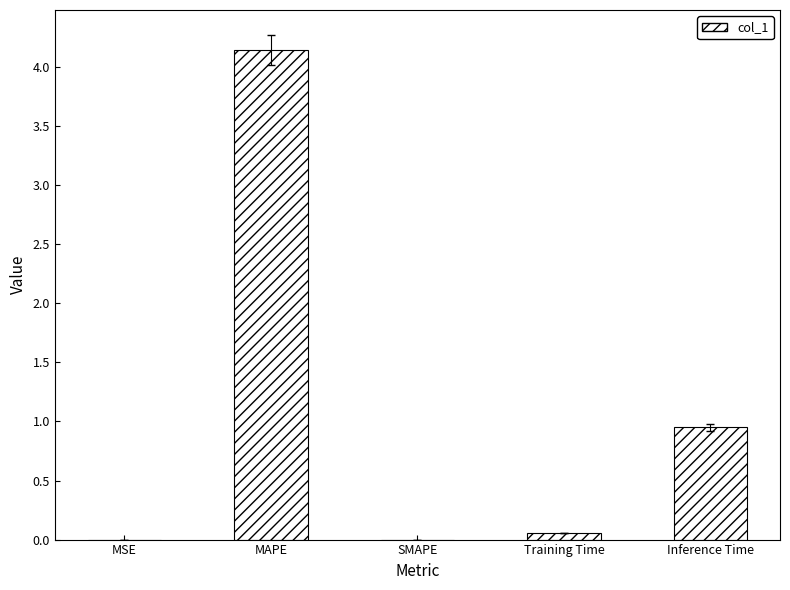

Which has a higher value, MAPE or Training Time?

MAPE